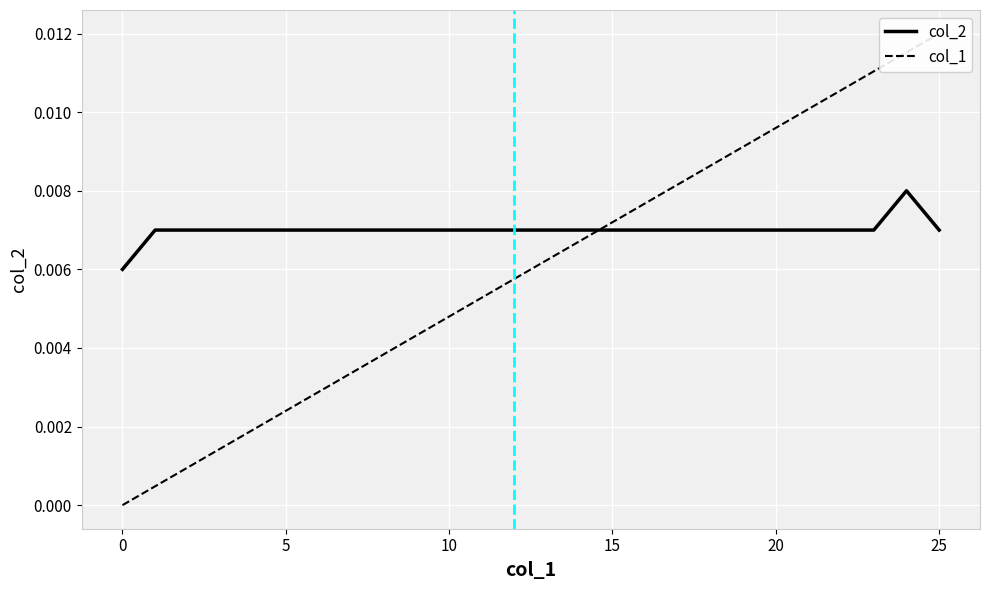

How many lines are shown in the chart?

2